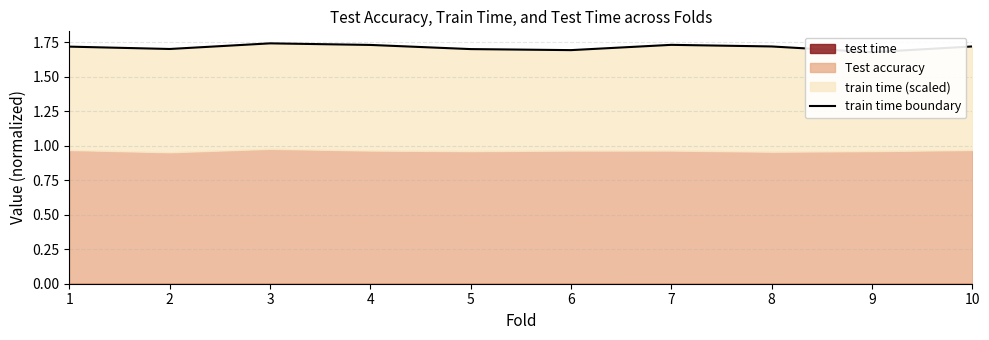

Rank the categories by value from lowest to highest.

9, 6, 5, 2, 1, 8, 10, 4, 7, 3